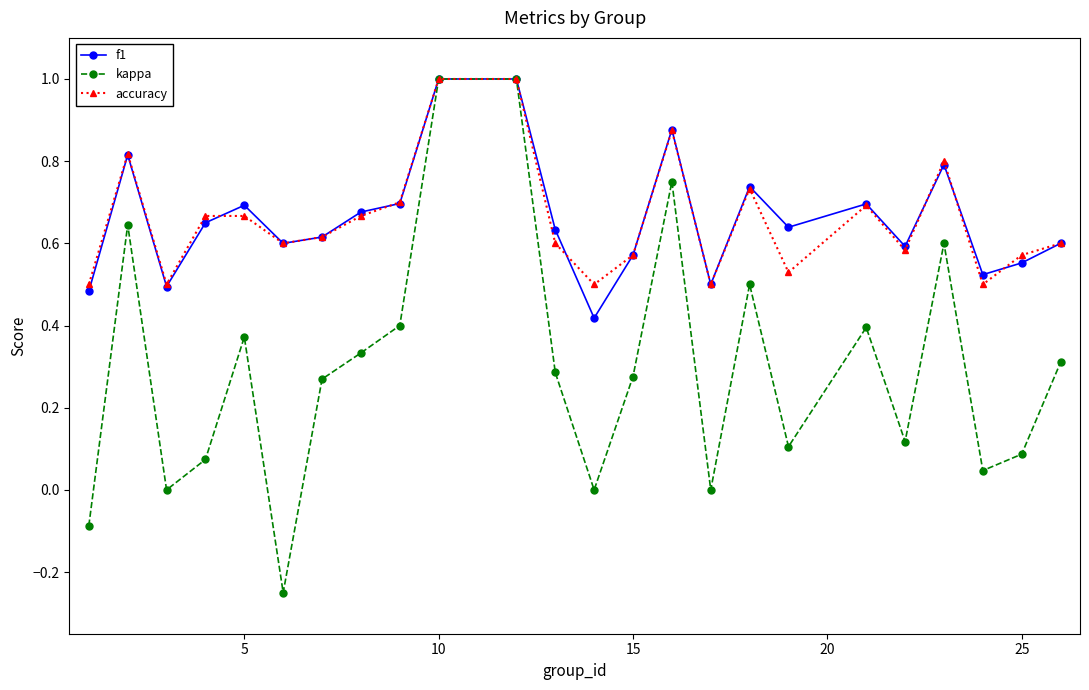

Which series has the largest range (max minus min)?

kappa